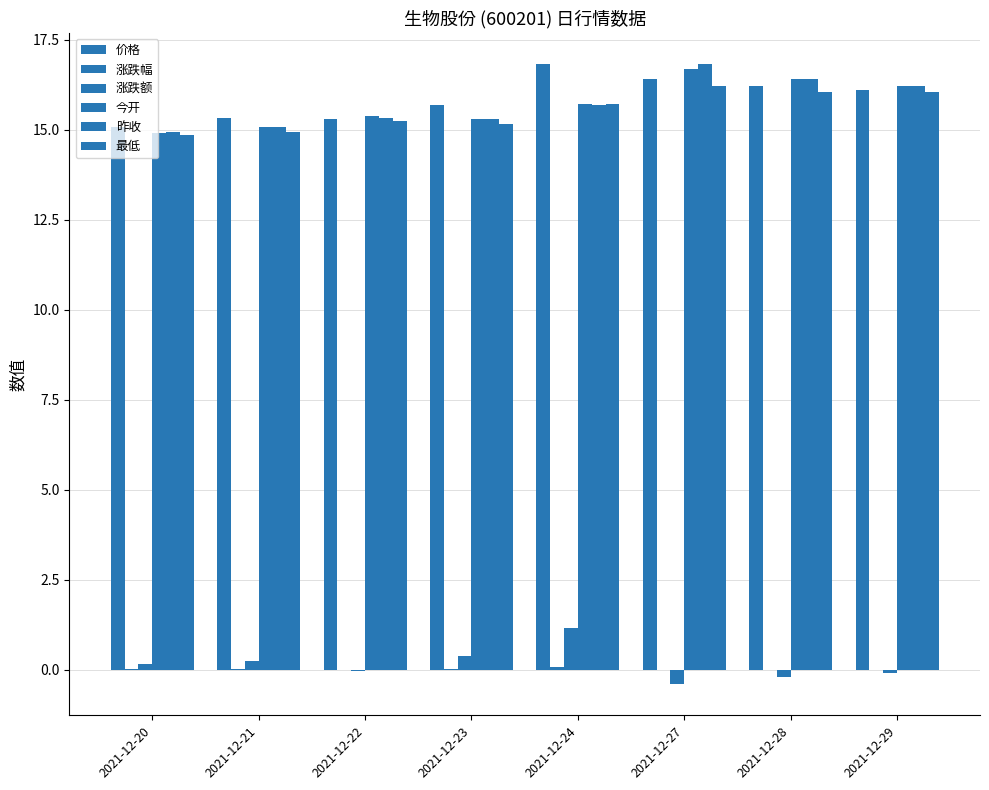

At which category is the sum across all series the highest?

2021-12-27